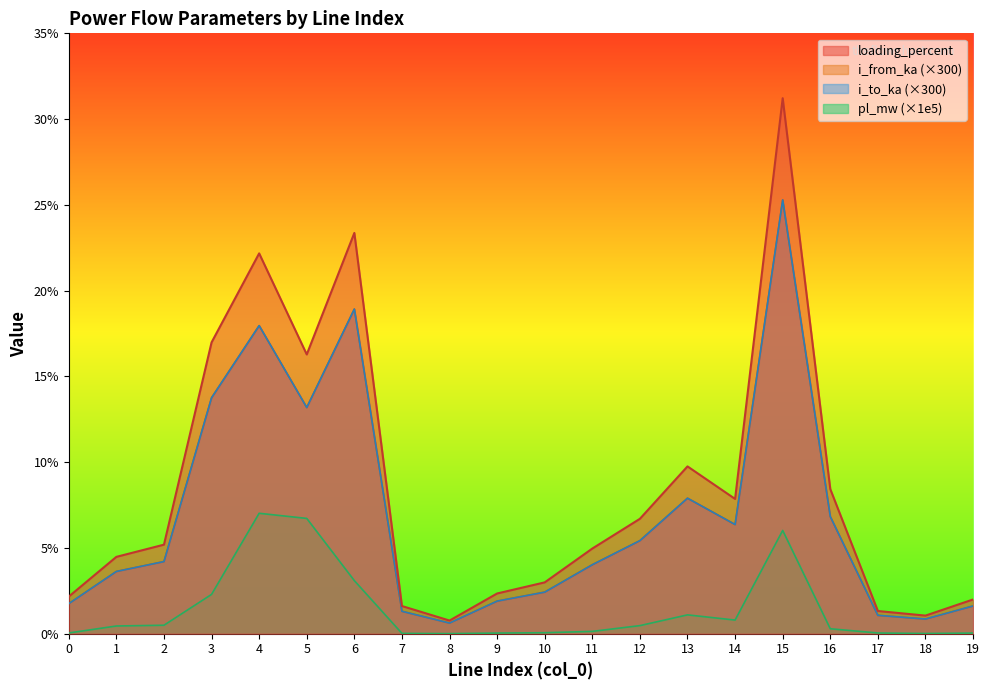

Rank the series by their maximum value, from highest to lowest.

loading_percent, i_from_ka, i_to_ka, pl_mw